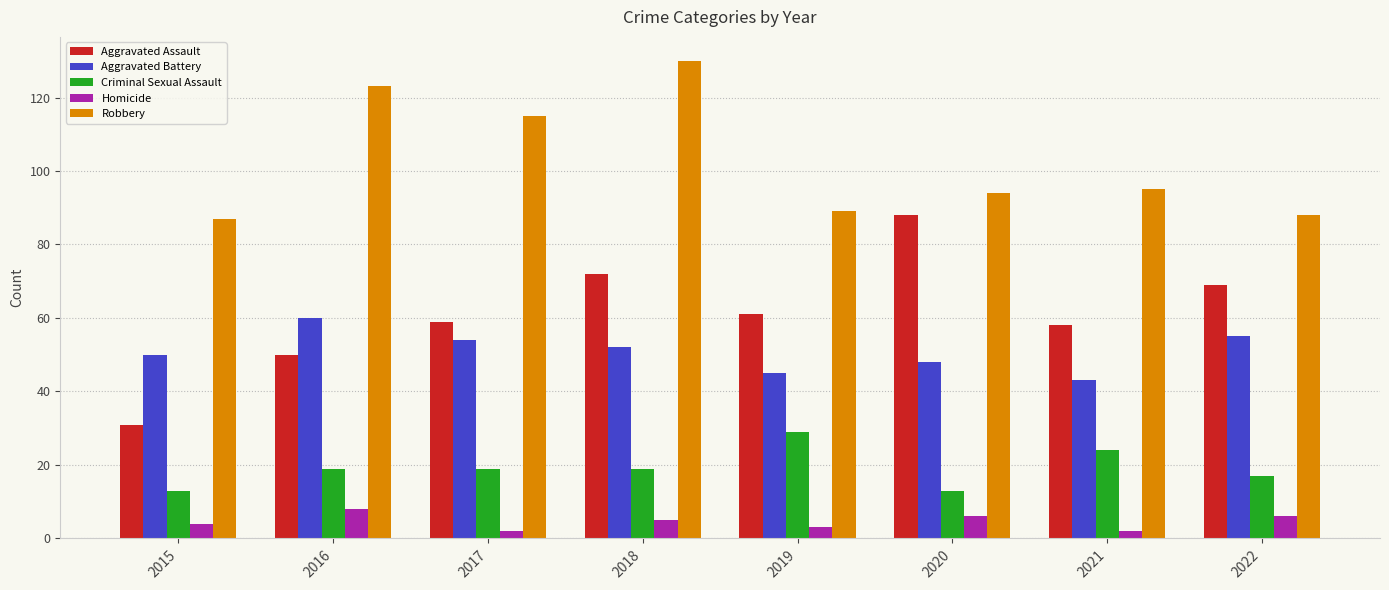

What is the difference between the Homicide values at 2016 and 2018?

3